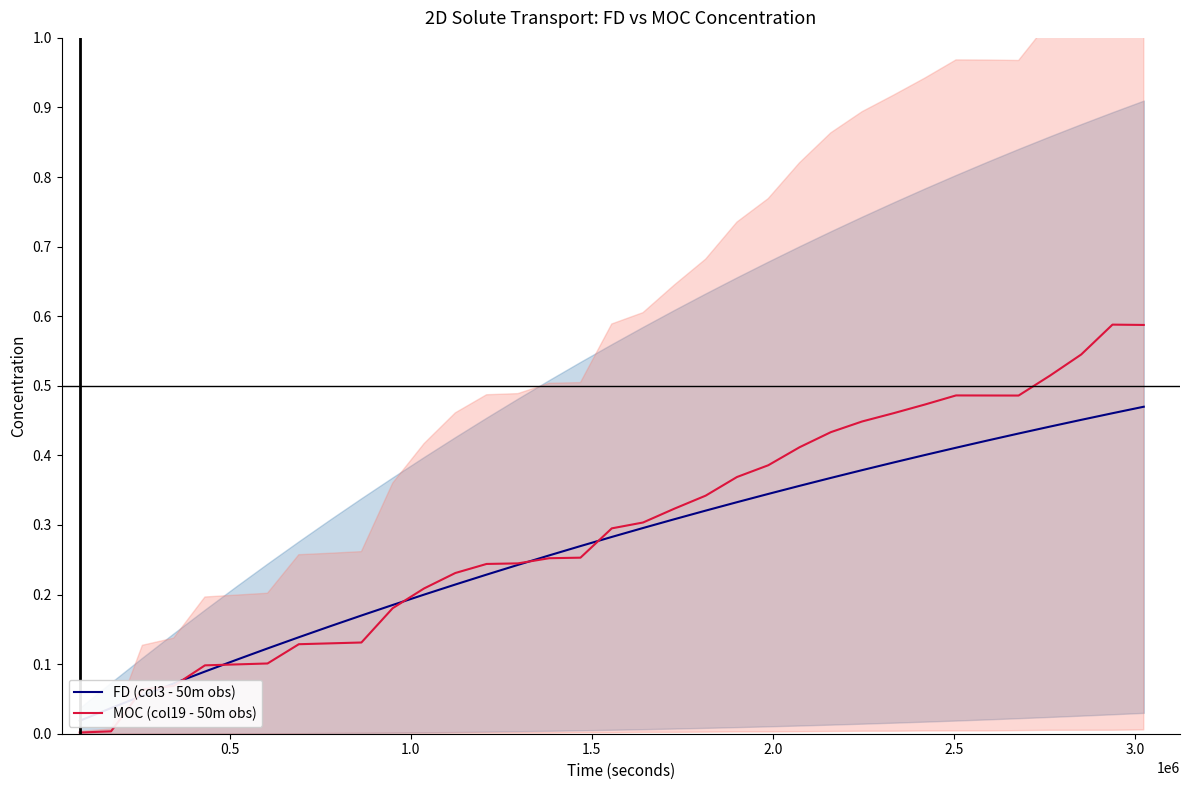

Does the chart display data point markers on the line(s)?

No